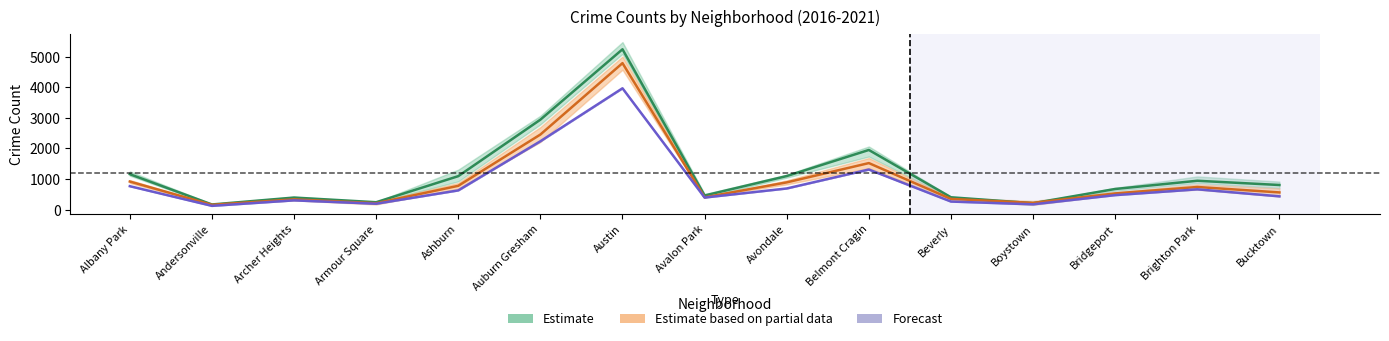

What is the spread (max minus min) of values at Boystown?

47.0